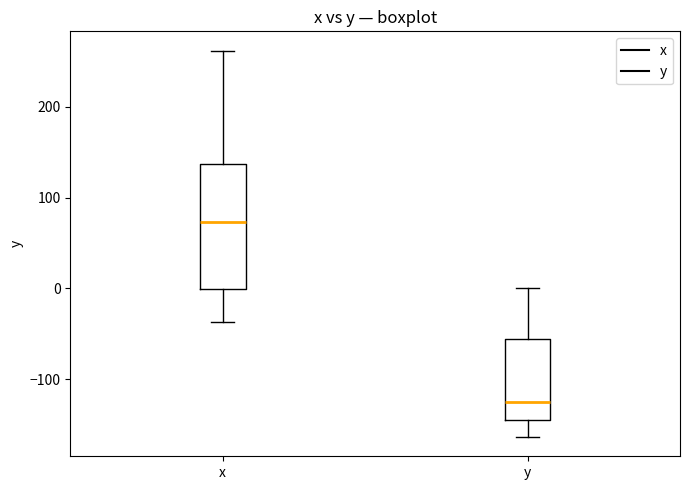

Reading left to right, transcribe this box plot: for each box, give where its median line is, the range the box spans, and where its two whiskers end, as read against the y-axis. The values are not printed on the chart, so give them approximately, as read against the axis.

x: median 70, box 0 to 140, whiskers -40 to 260
y: median -130, box -150 to -60, whiskers -160 to 0